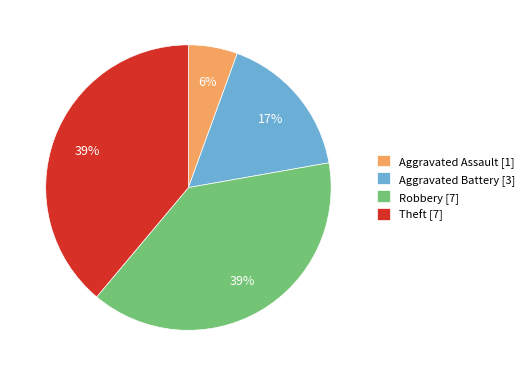

What percentage is the Aggravated Battery slice, to the nearest percent?

17%